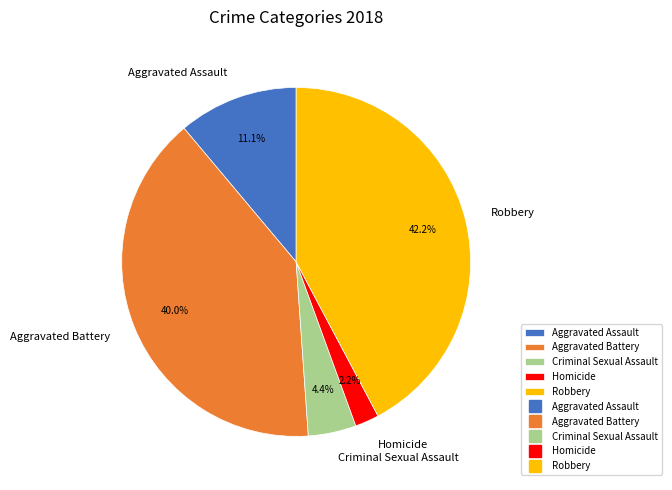

True or false: Aggravated Assault accounts for 1% of the total.

False